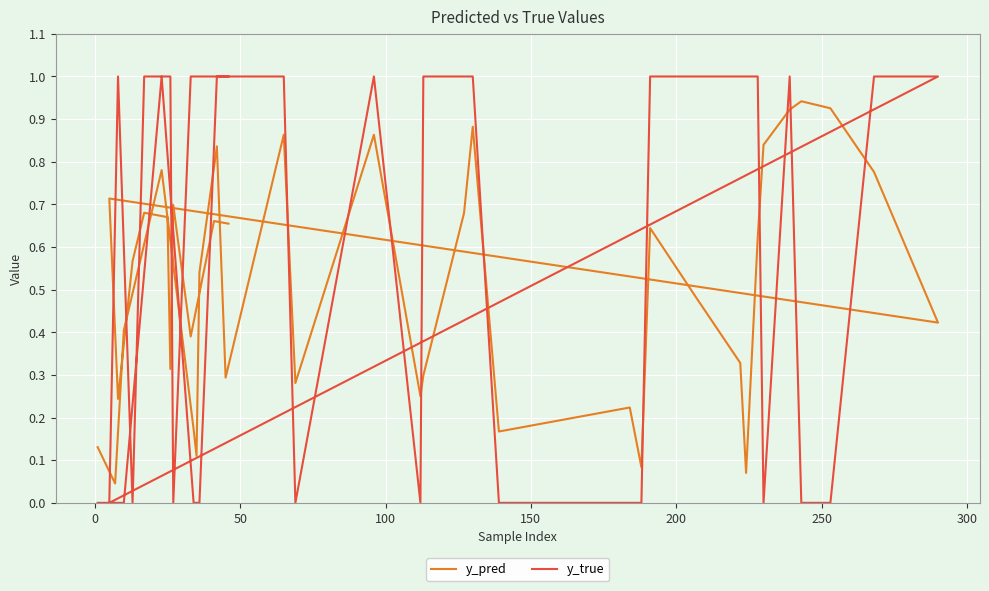

What is the maximum value for y_pred?

0.9